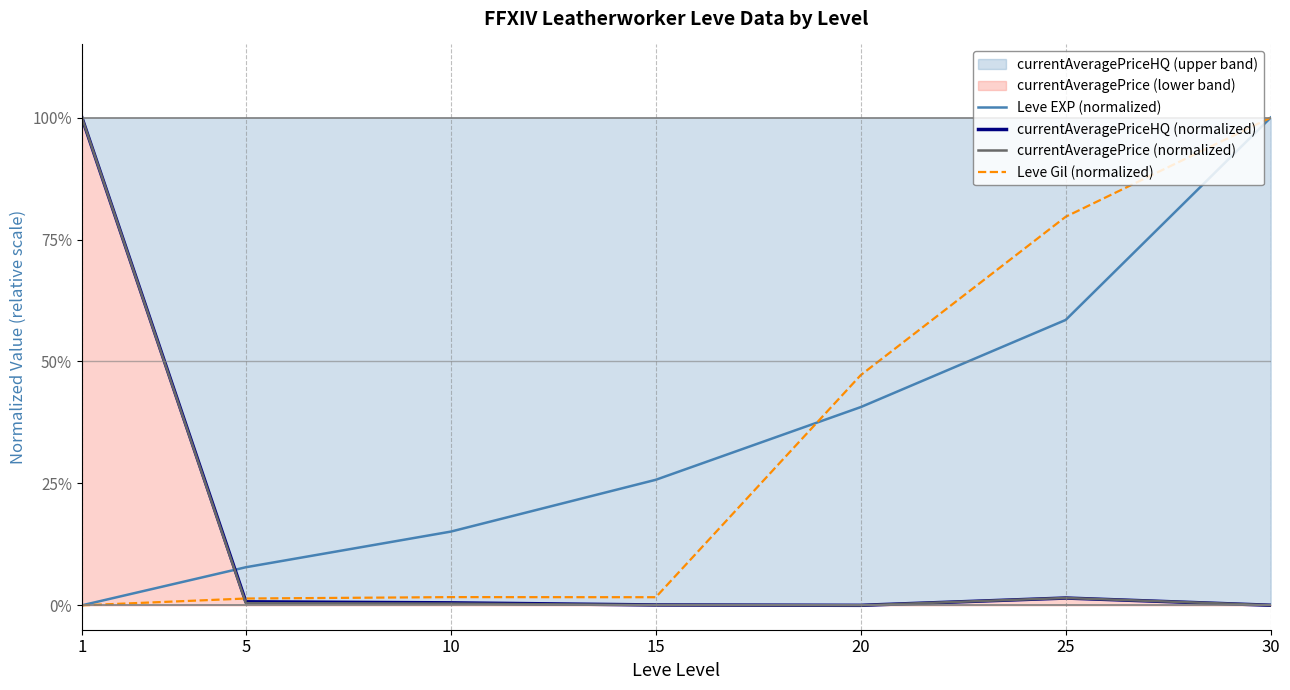

What are all the series names shown in the legend?

Leve EXP (normalized), currentAveragePriceHQ (normalized), currentAveragePrice (normalized), Leve Gil (normalized)